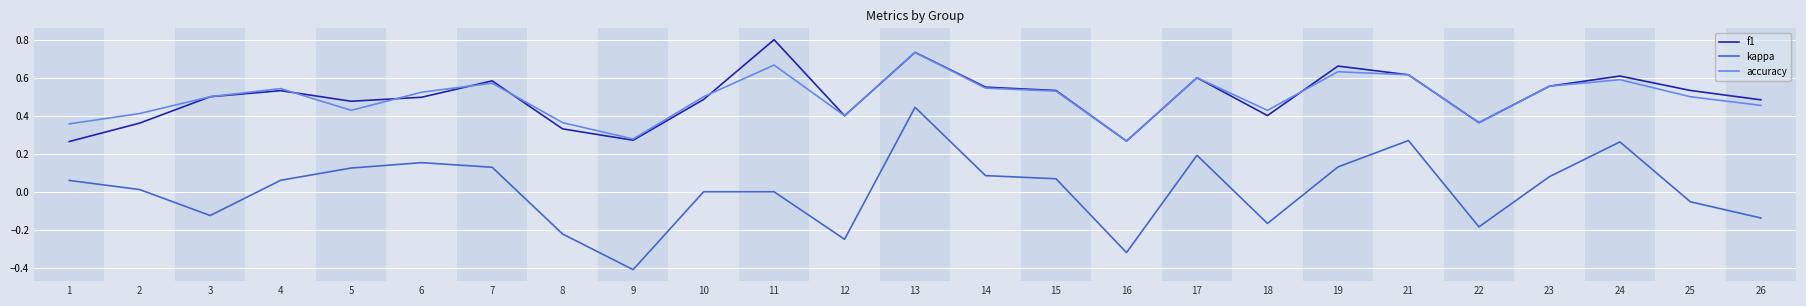

At 11, list the series in order from smallest to largest.

kappa, accuracy, f1